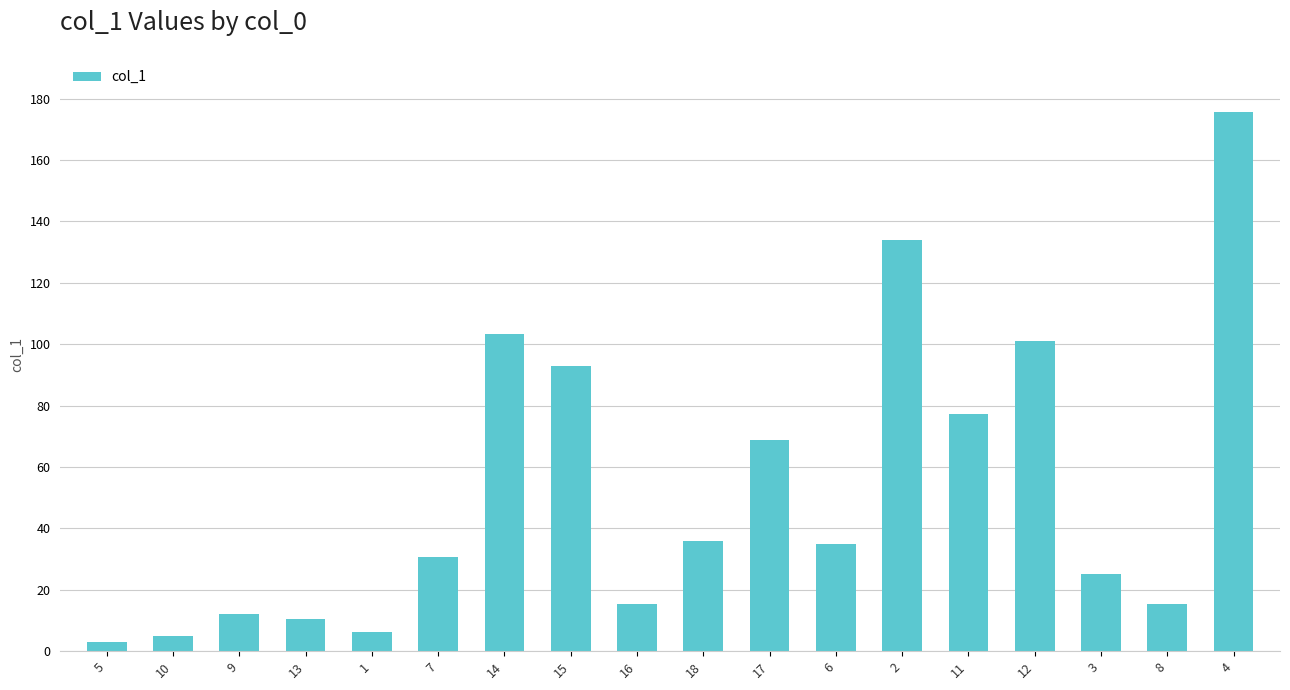

How many data points are less than 35?

9